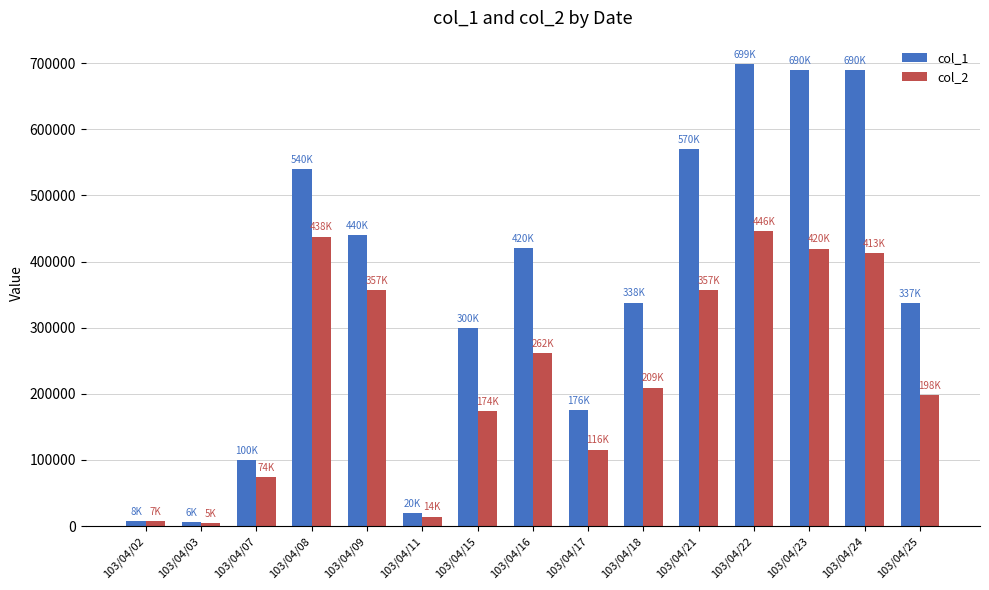

True or false: col_1 has a value of 540000 at 103/04/08.

True